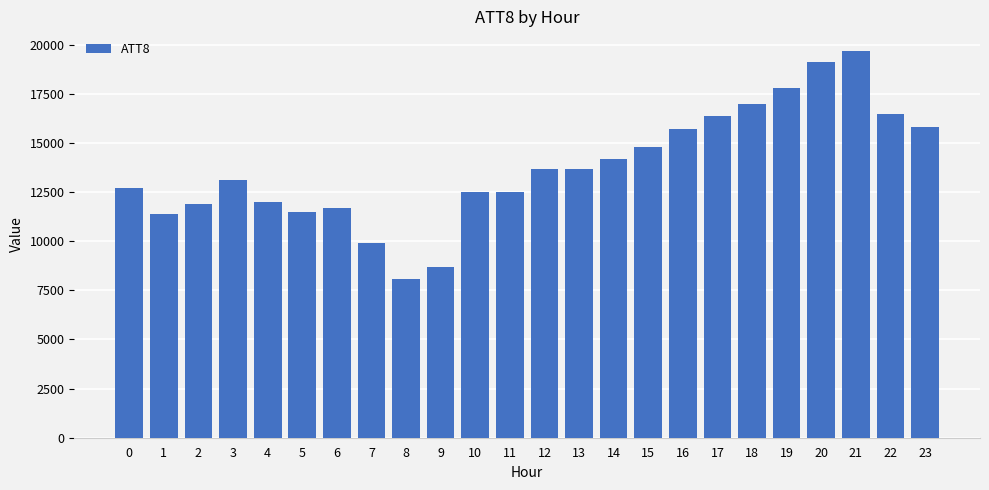

How many bars are there in total?

24